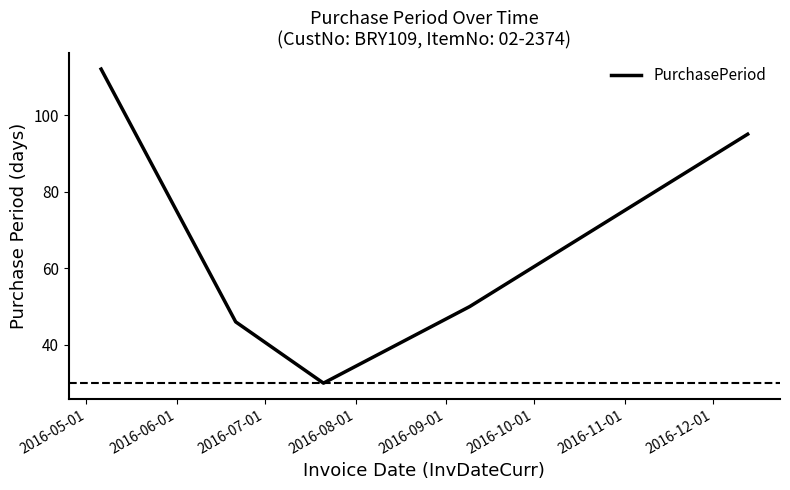

What is the sum of all values?

333